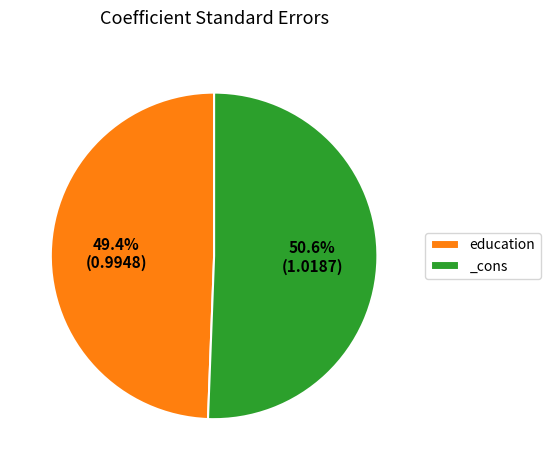

Which category has the biggest portion of the pie?

_cons